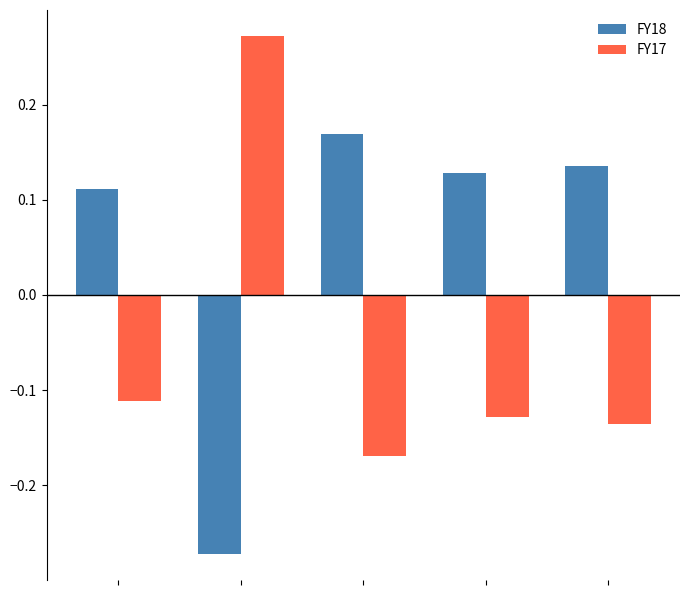

How many groups of bars are there?

5